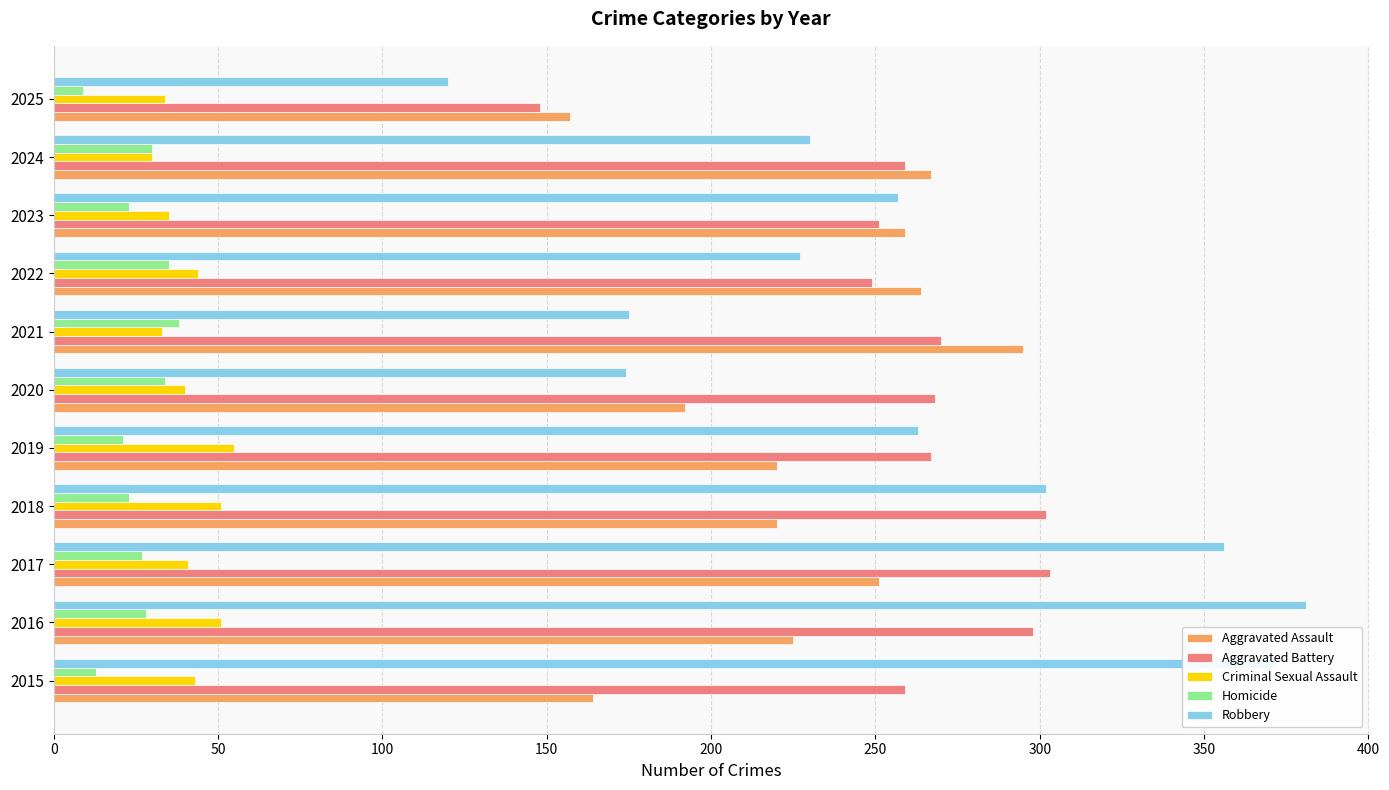

At how many categories does at least one series exceed 103?

11